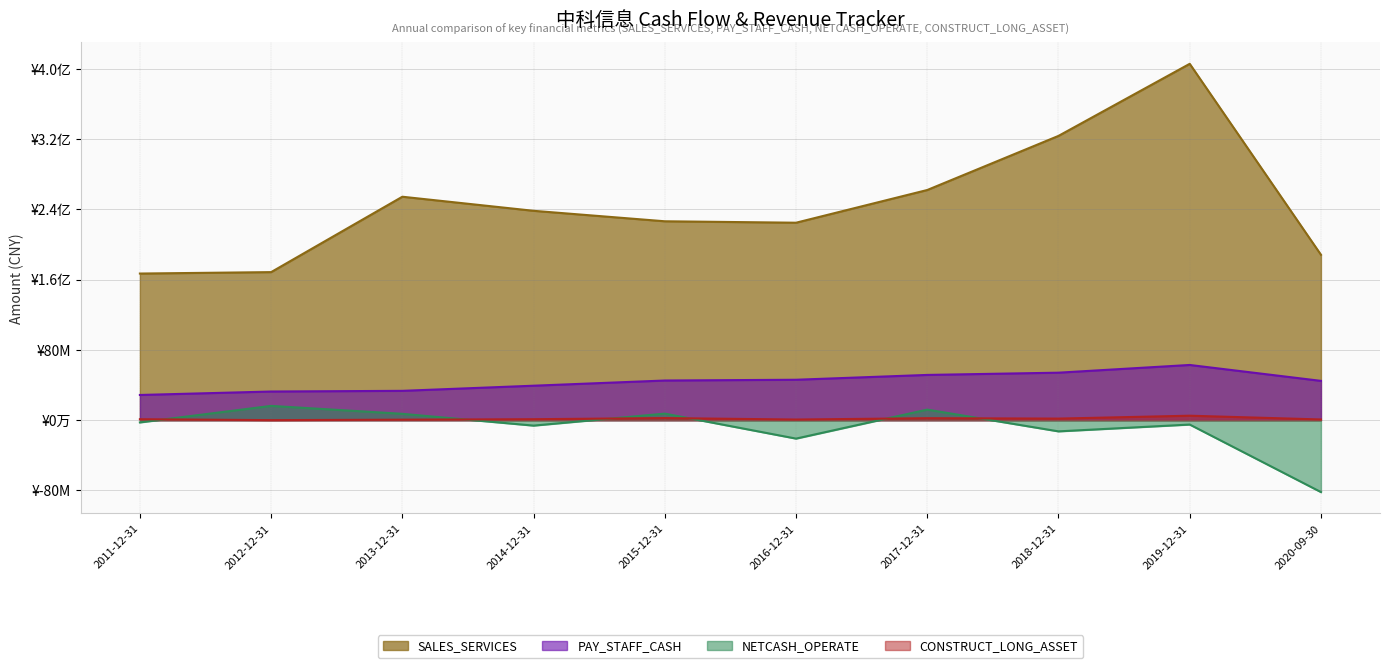

What are all the series names shown in the legend?

SALES_SERVICES, PAY_STAFF_CASH, NETCASH_OPERATE, CONSTRUCT_LONG_ASSET